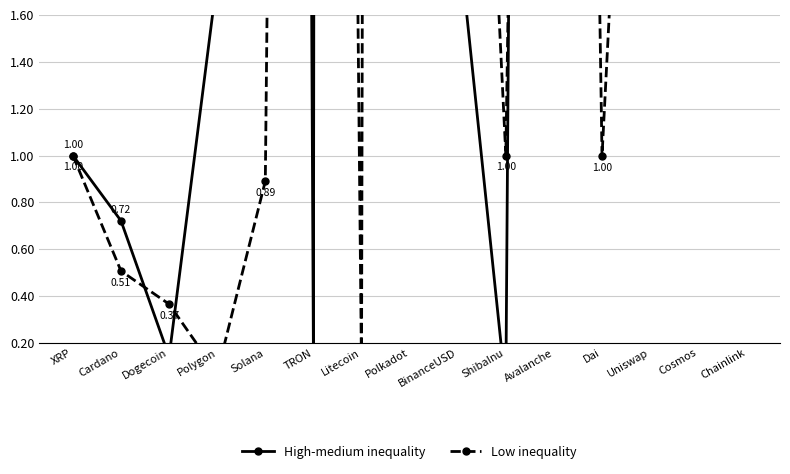

Between BinanceUSD and Polkadot, which is larger?

Polkadot